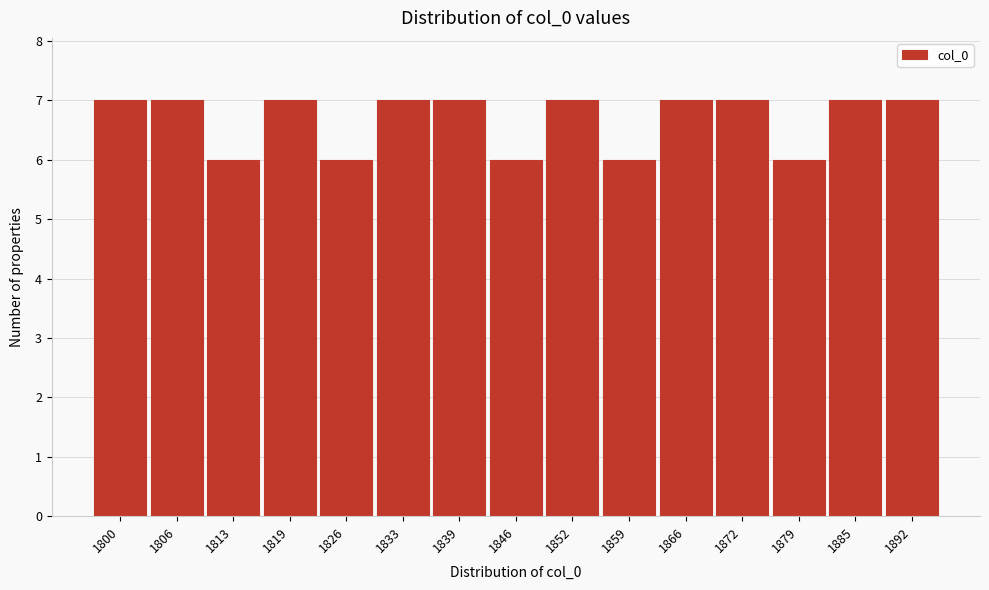

Reading left to right, list all the values displayed in this chart.

7	7	6	7	6	7	7	6	7	6	7	7	6	7	7